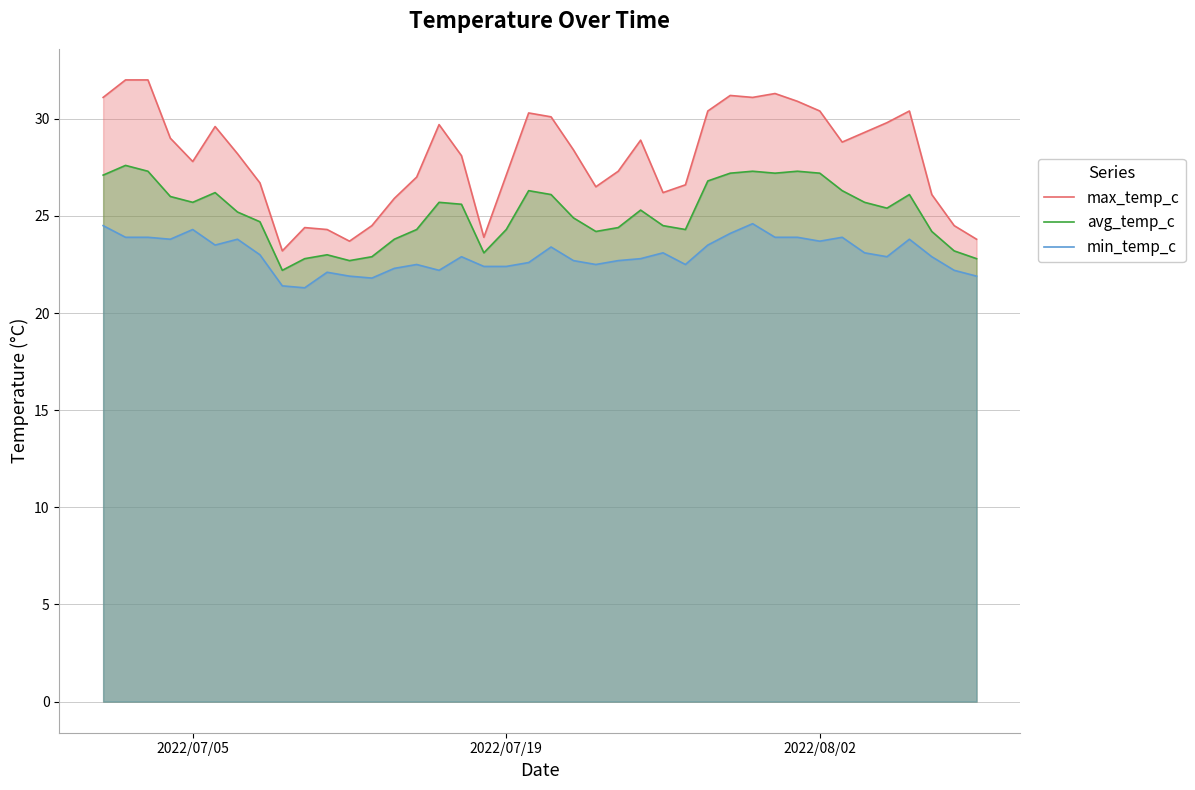

What is the difference between the second highest and minimum values in the min_temp_c series?

3.2